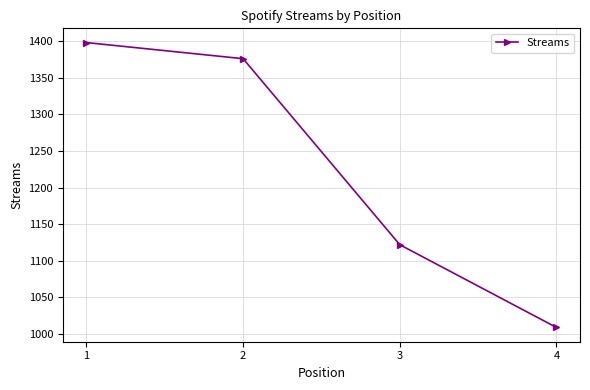

At which label does the data first exceed 1376?

1